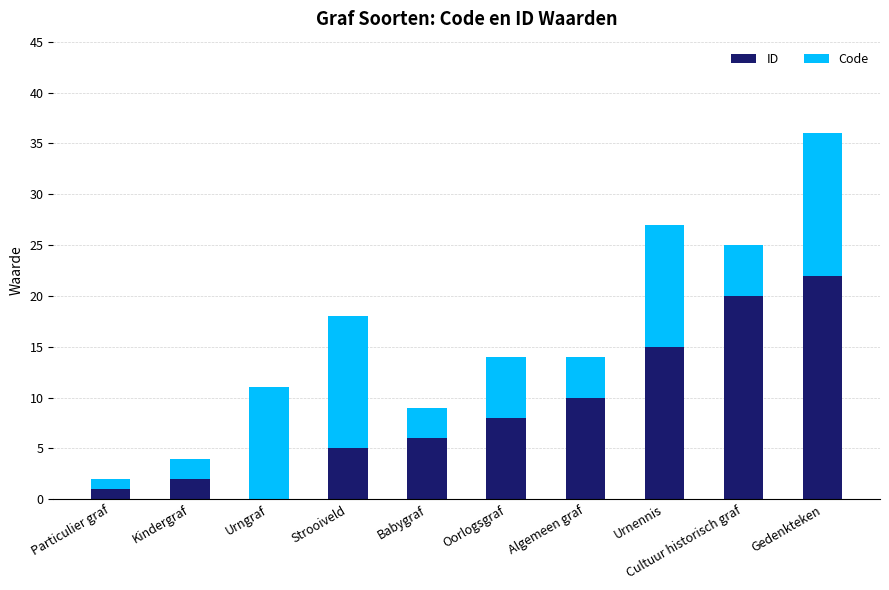

At which category is the sum across all series the highest?

Gedenkteken